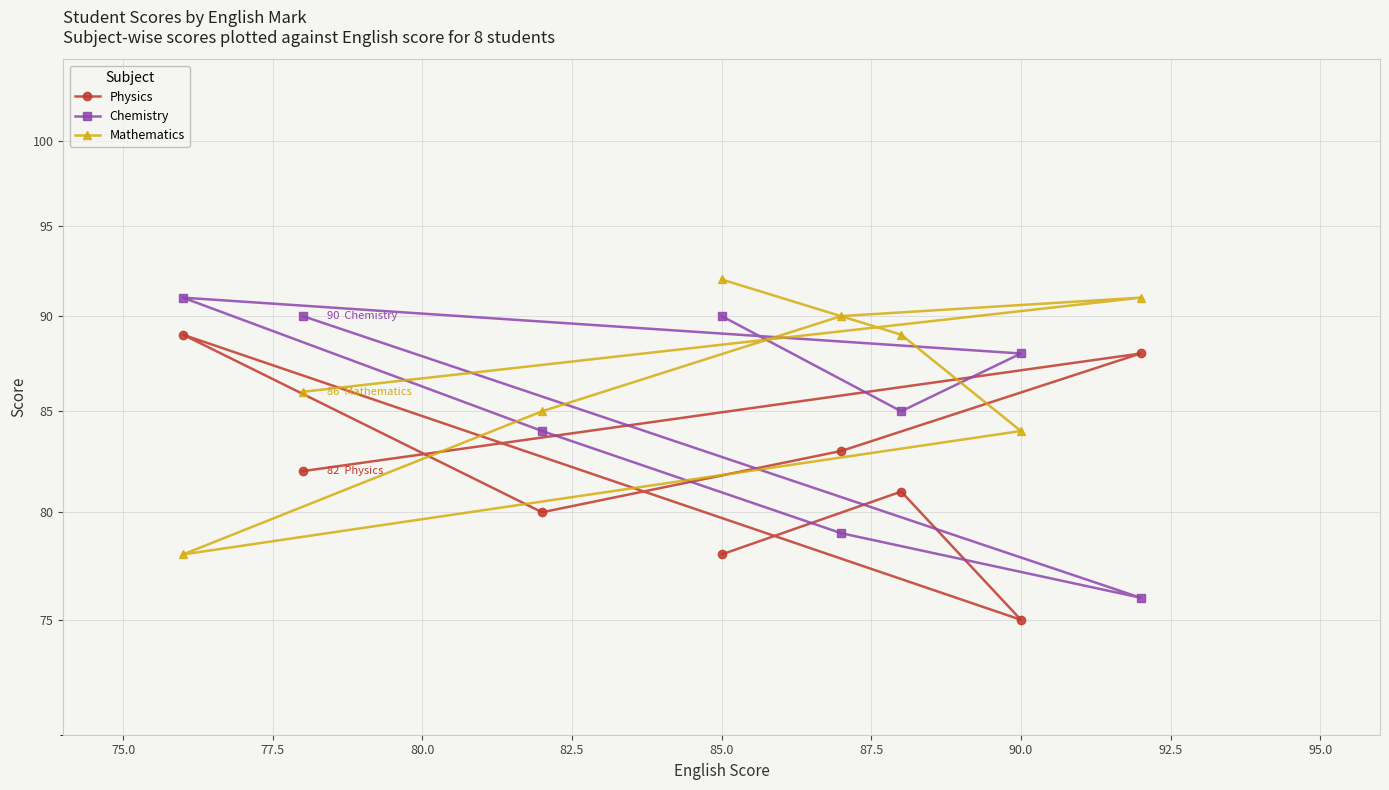

Which series ends up on top after the final intersection of Mathematics and Physics?

Mathematics